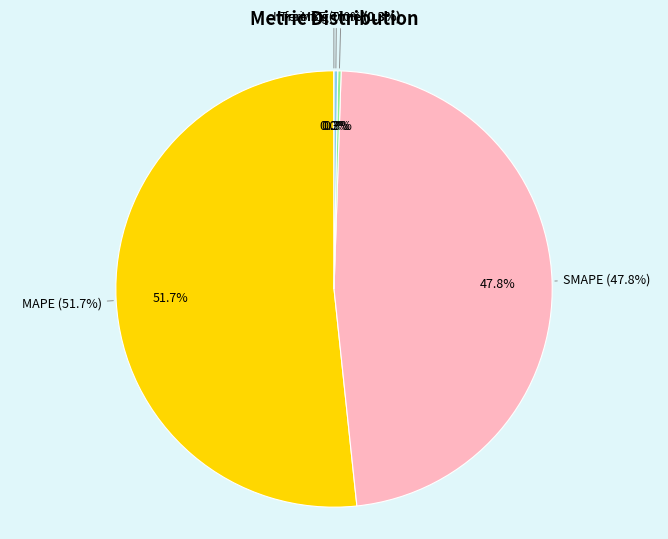

To the nearest percent, what is the difference between the MAPE and Inference Time slice percentages?

51%